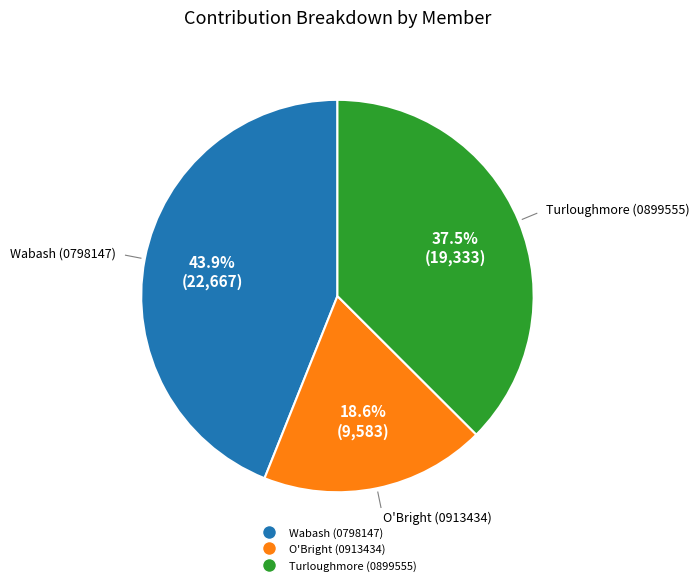

How much of the chart is everything except O'Bright (0913434)?

81.4%